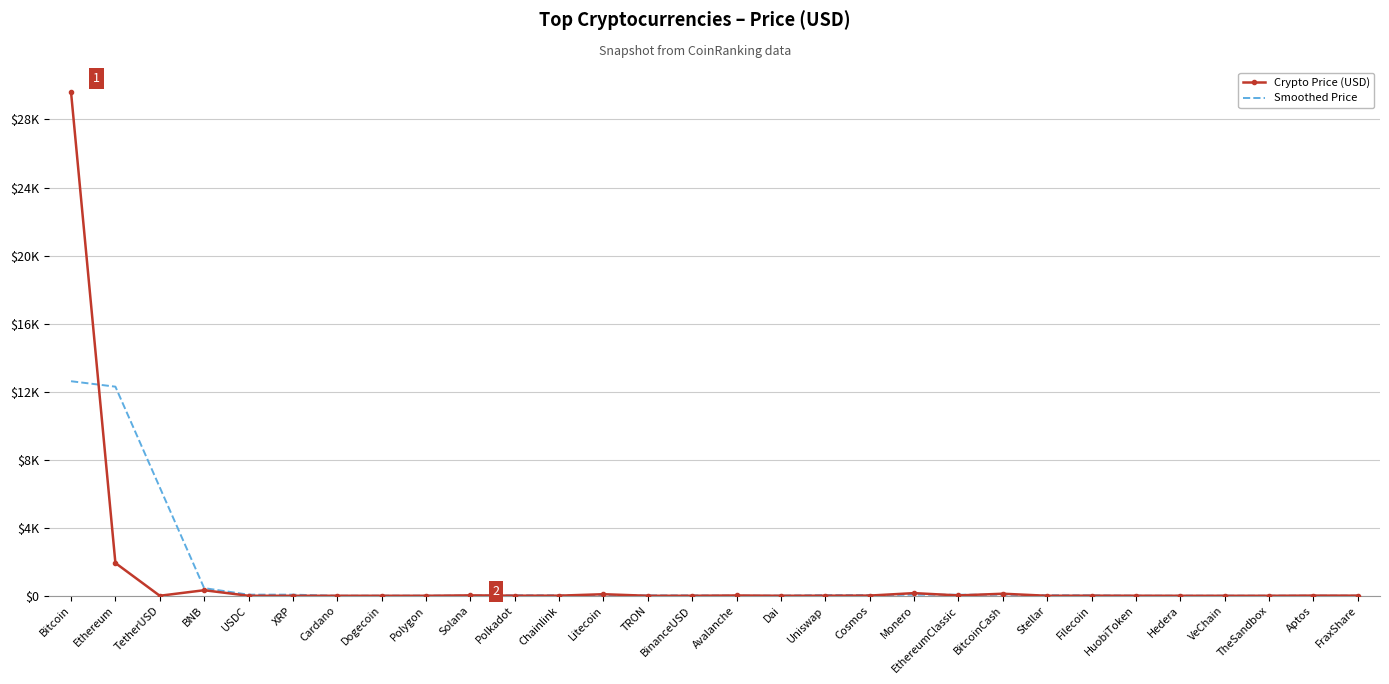

At which category is the sum across all series the highest?

Bitcoin